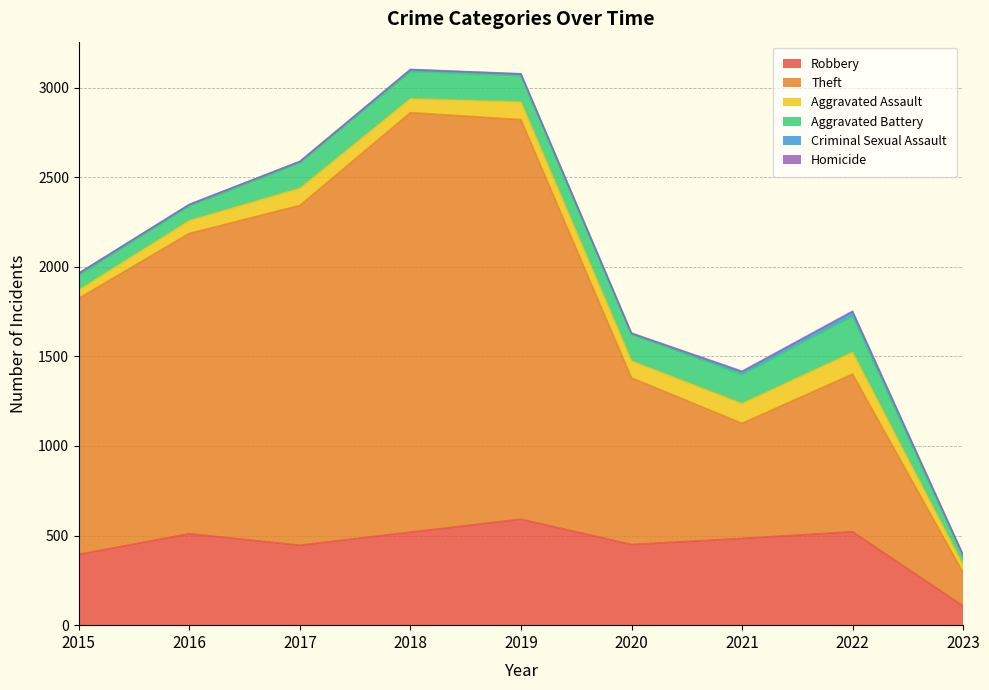

At which category does Robbery reach its first local valley?

2017